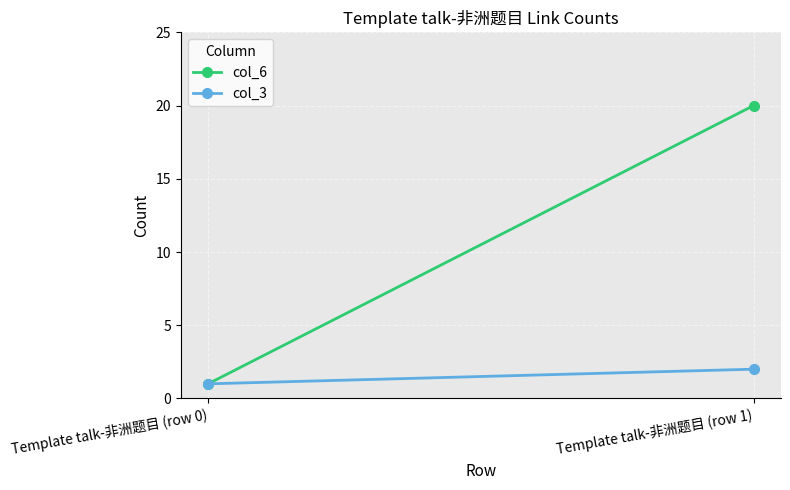

What is the sum of all col_6 values?

21